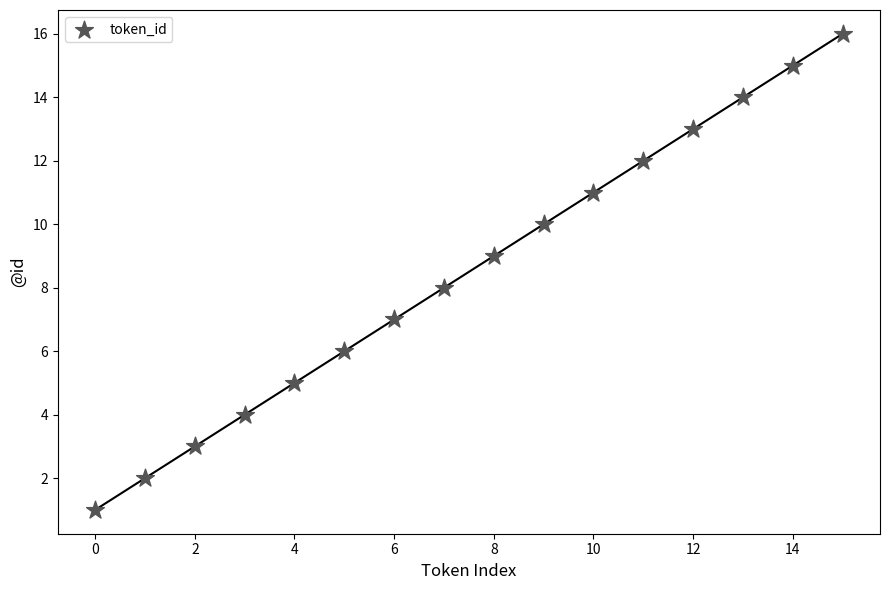

What is the range of Y values (max minus min)?

15